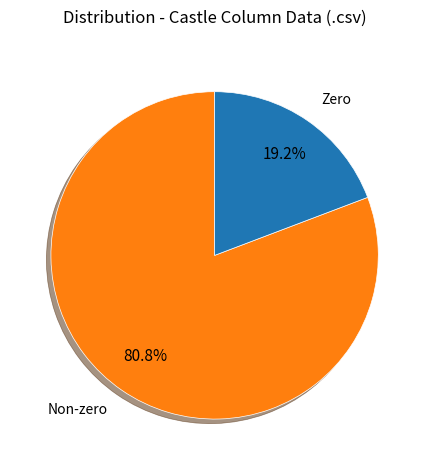

Rank the categories by value from lowest to highest.

Zero, Non-zero